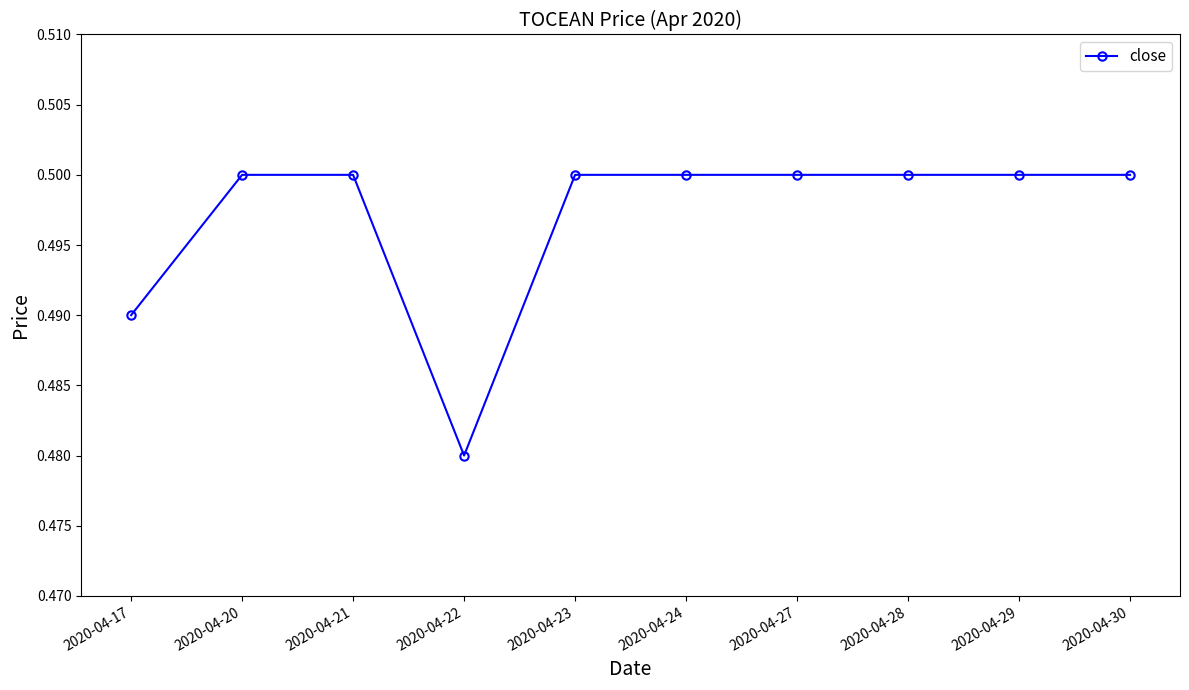

Where is the data nearest to the value 0?

2020-04-22